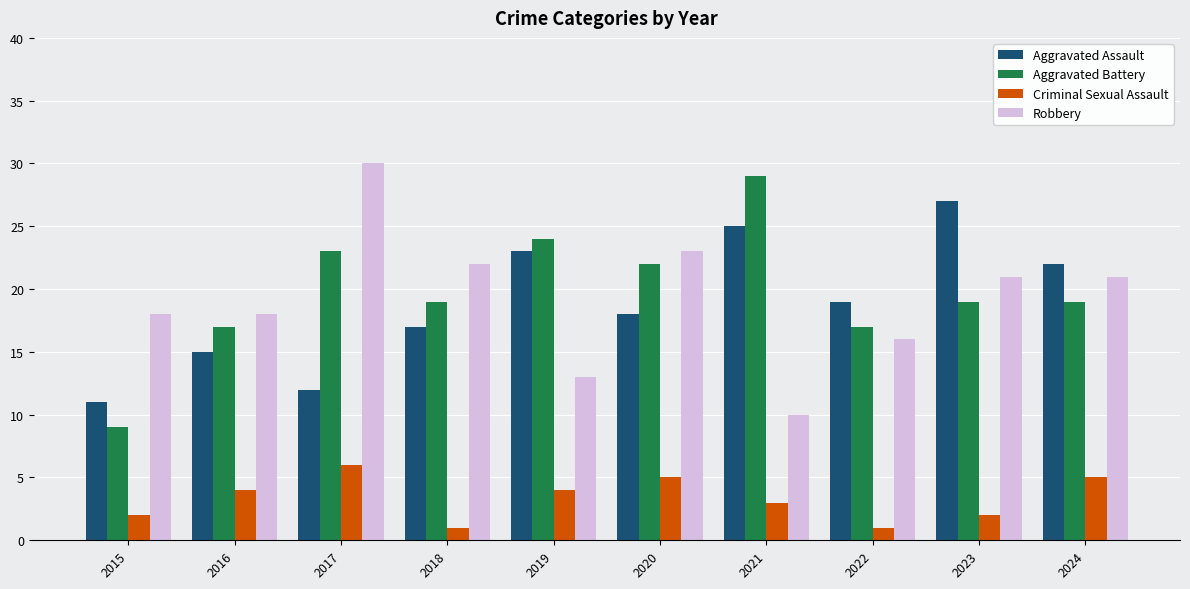

Reading left to right, extract all data points from this chart.

Aggravated Assault: 2015=11	2016=15	2017=12	2018=17	2019=23	2020=18	2021=25	2022=19	2023=27	2024=22
Aggravated Battery: 2015=9	2016=17	2017=23	2018=19	2019=24	2020=22	2021=29	2022=17	2023=19	2024=19
Criminal Sexual Assault: 2015=2	2016=4	2017=6	2018=1	2019=4	2020=5	2021=3	2022=1	2023=2	2024=5
Robbery: 2015=18	2016=18	2017=30	2018=22	2019=13	2020=23	2021=10	2022=16	2023=21	2024=21